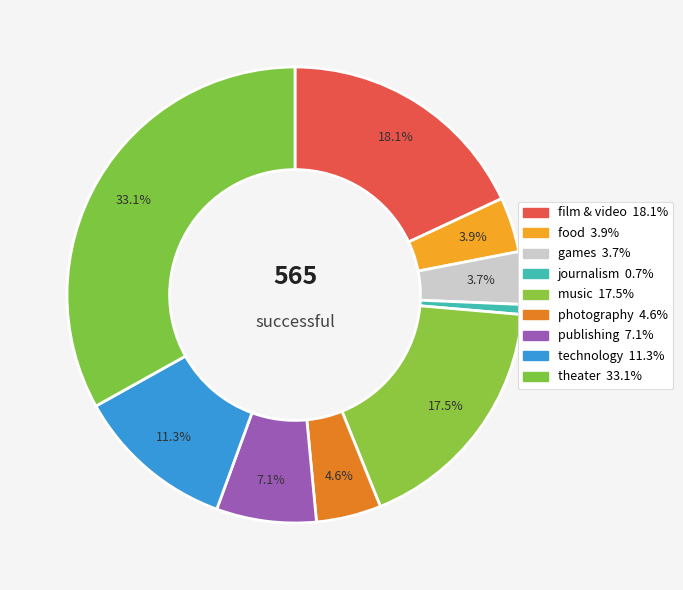

Approximately how many times larger is the value at food compared to photography?

0.8